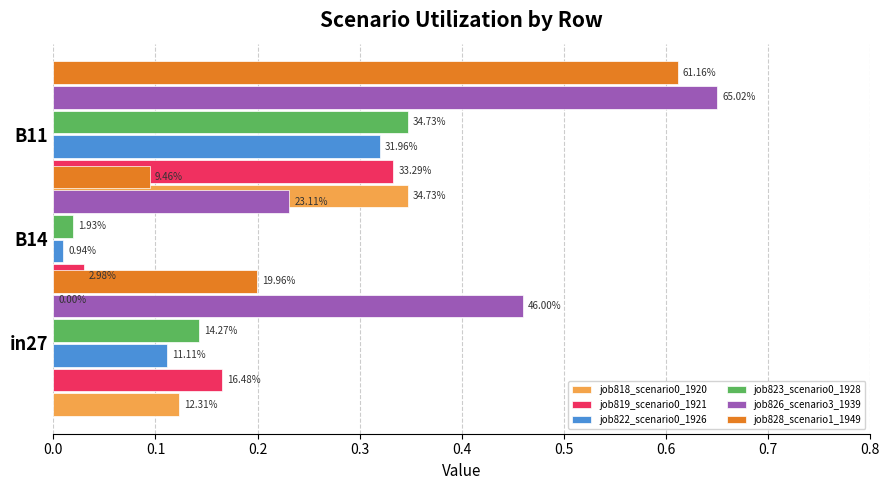

Where is job818_scenario0_1920 nearest to the value 0?

in27